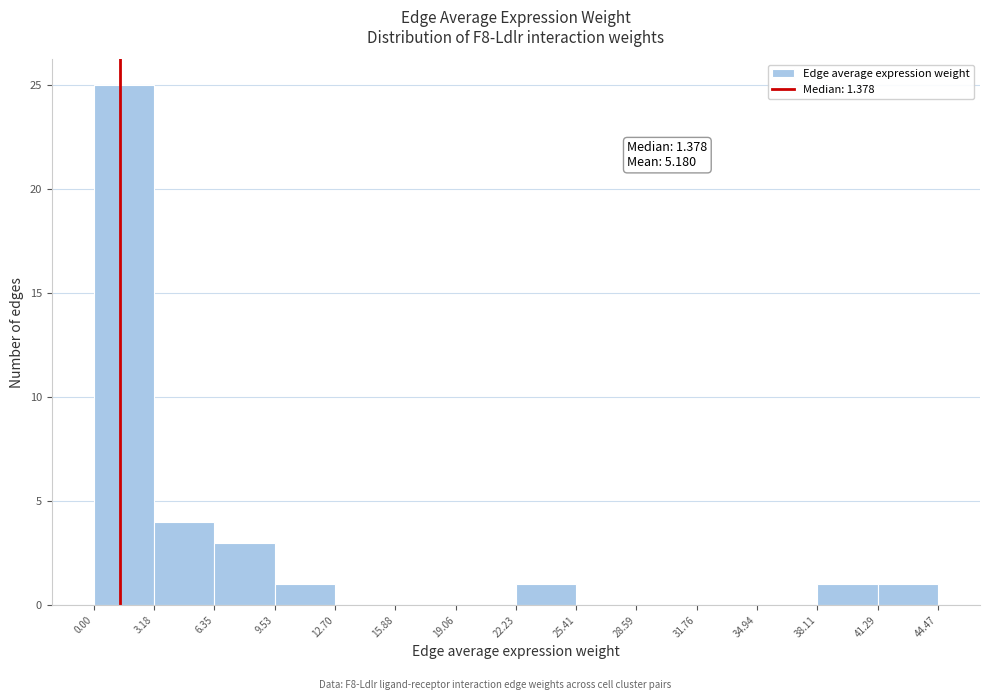

Which range on the x-axis has the tallest bar?

0.00 to 3.18